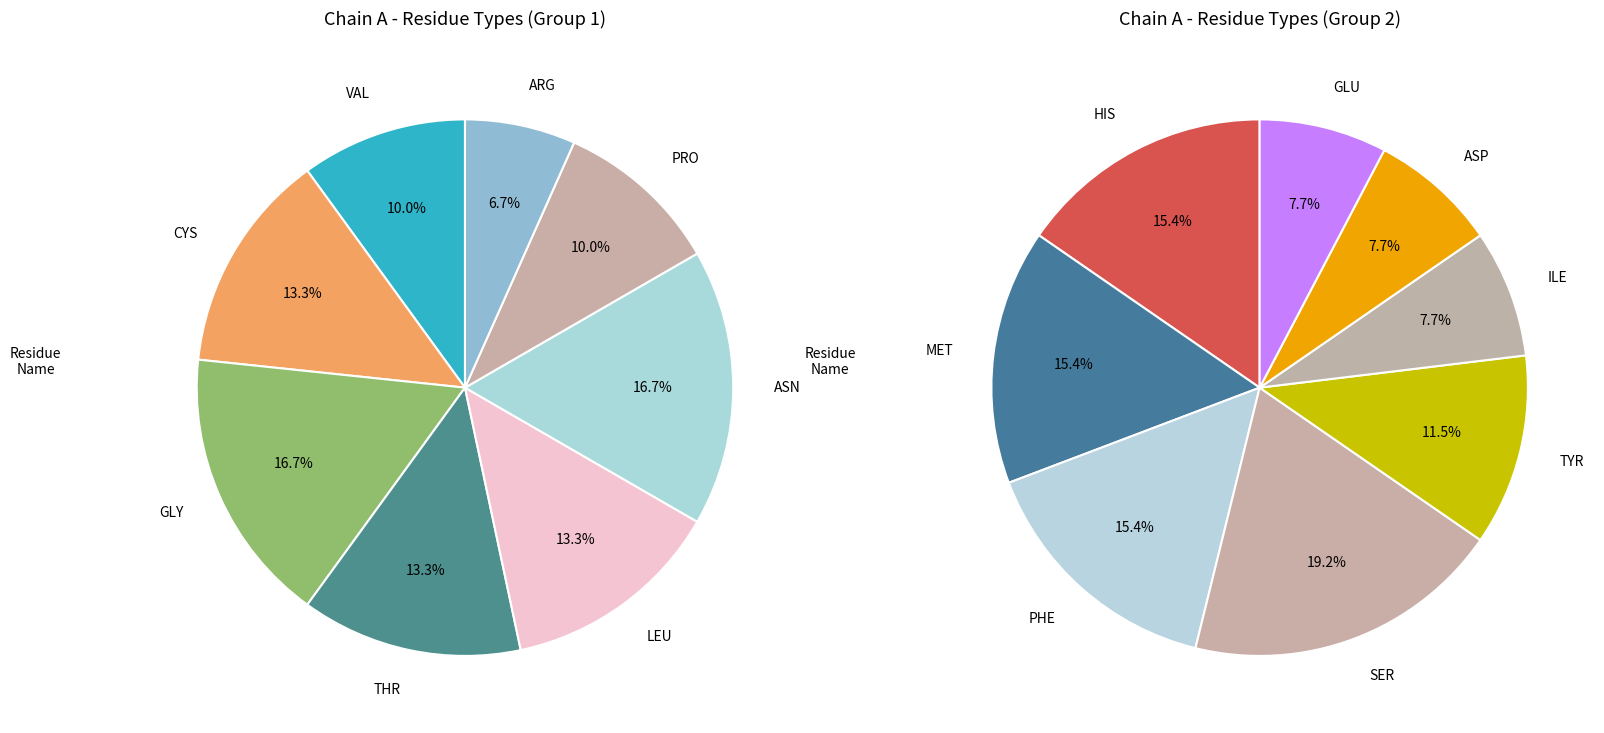

Is the sum of LEU-27 and THR-24 greater than half?

No